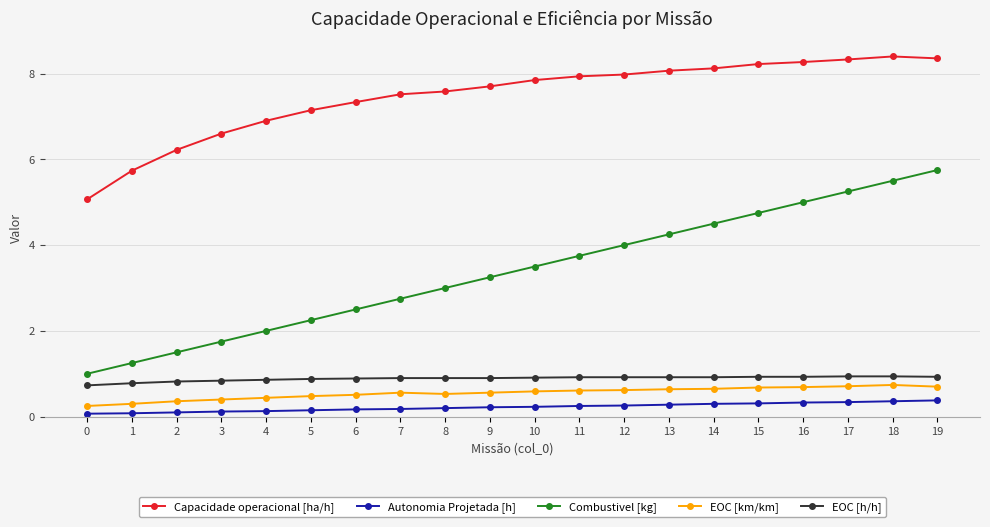

Which series changed the most between 12 and 13?

Combustivel [kg]